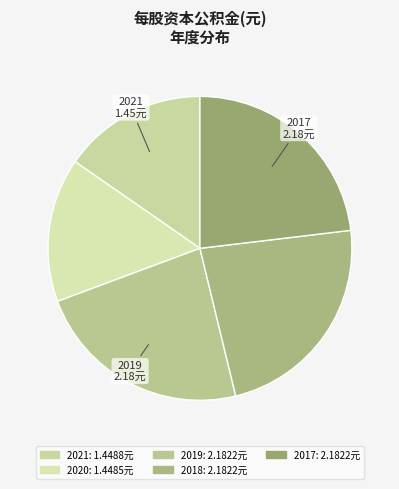

Count the number of slices in the pie.

5